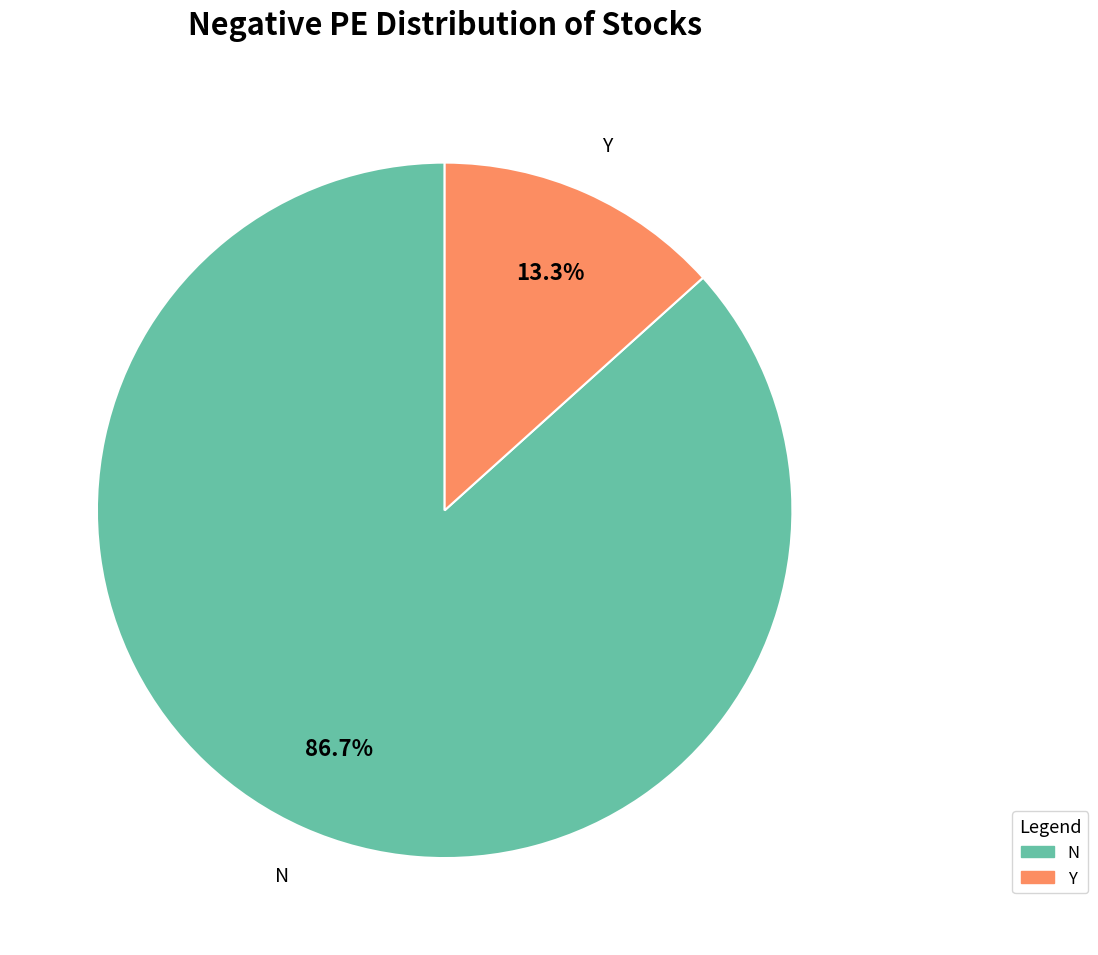

Does Y account for over 50% of the chart?

No